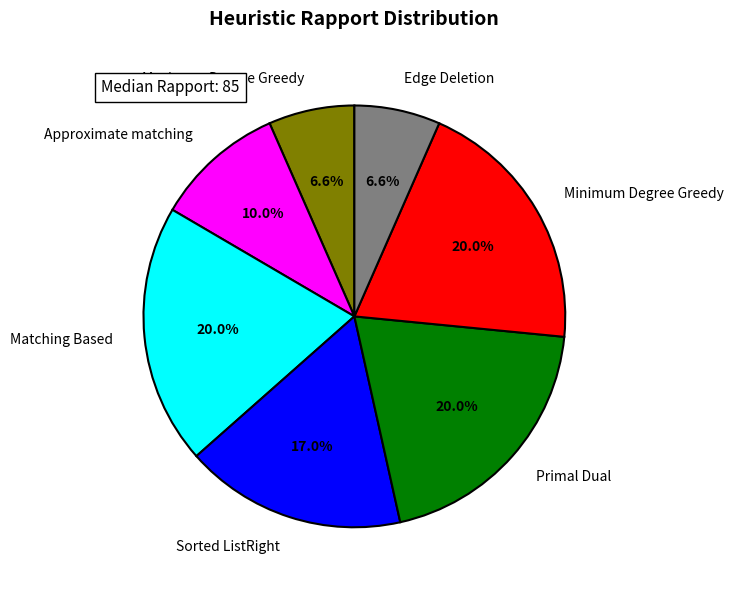

Combined, what portion of the pie is Minimum Degree Greedy and Sorted ListRight?

36.9%